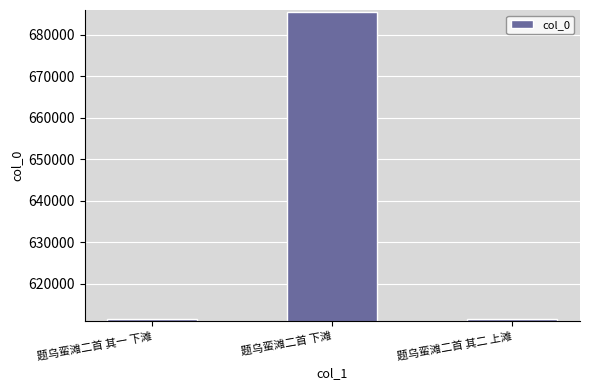

What is the label of the 3rd bar from the left?

题乌蛮滩二首 其二 上滩